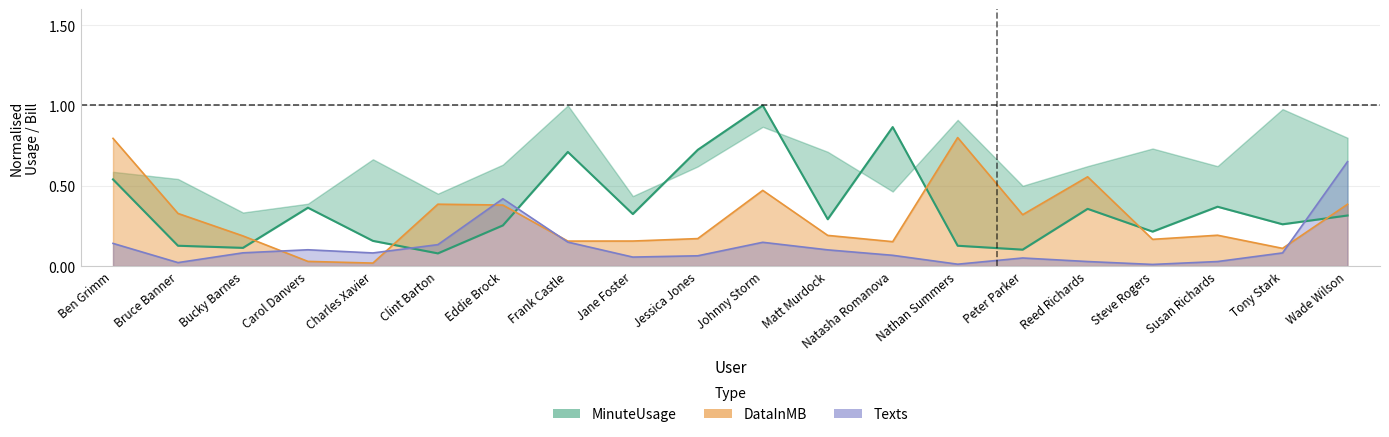

After their last crossing, which series has the higher values: MinuteUsage or DataInMB?

DataInMB